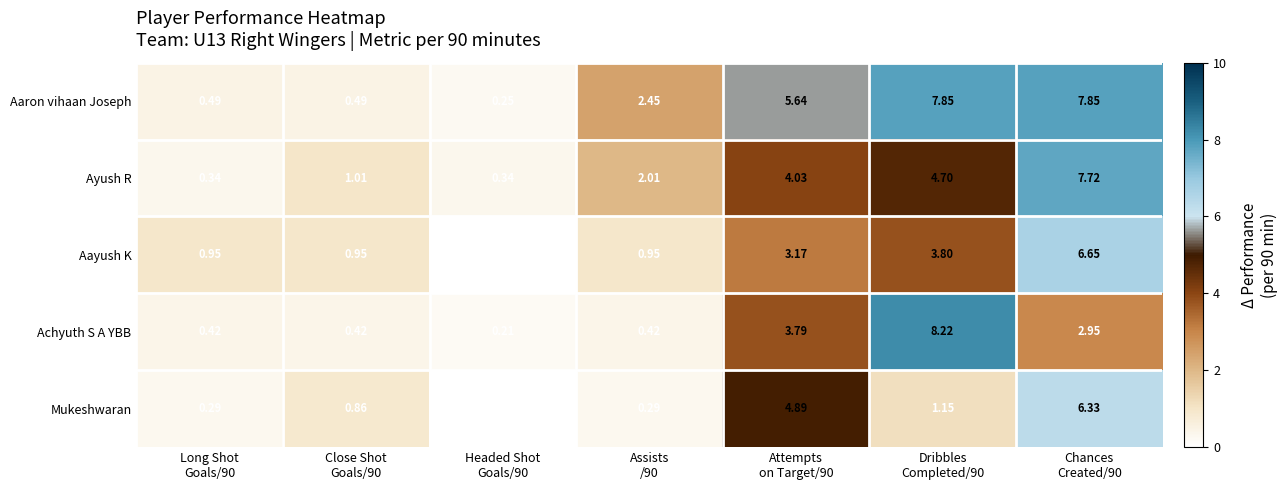

Which series has the widest spread of values?

Achyuth S A YBB